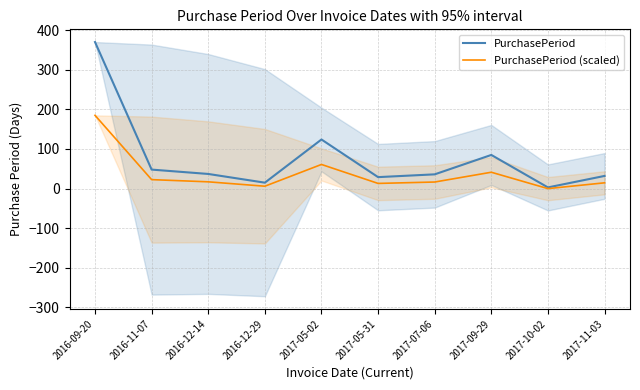

At which label does PurchasePeriod (scaled) reach its peak?

2016-09-20